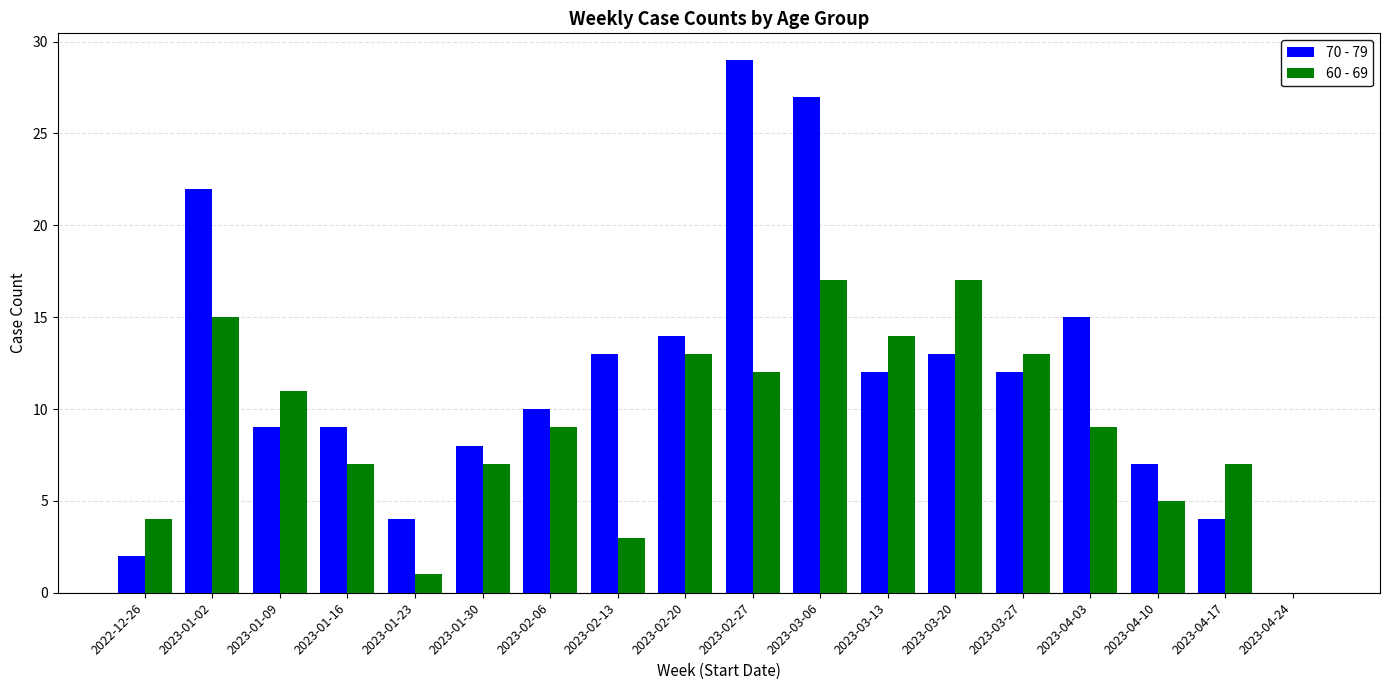

Reading left to right, list all the values displayed in this chart.

70 - 79: 2	22	9	9	4	8	10	13	14	29	27	12	13	12	15	7	4	0
60 - 69: 4	15	11	7	1	7	9	3	13	12	17	14	17	13	9	5	7	0